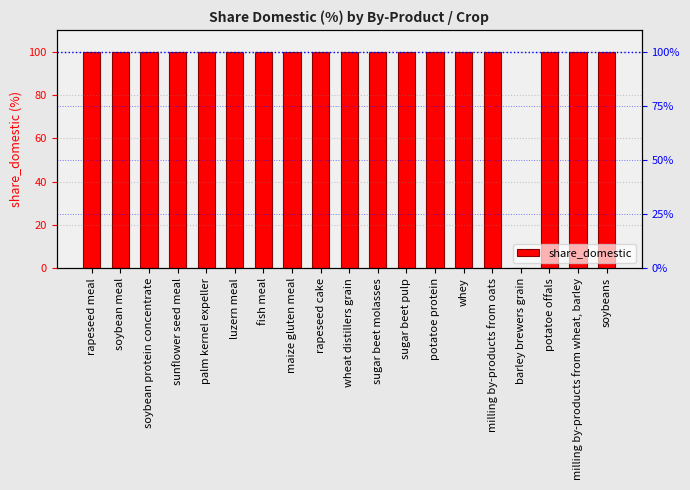

What is the label of the 11th bar from the right?

rapeseed cake